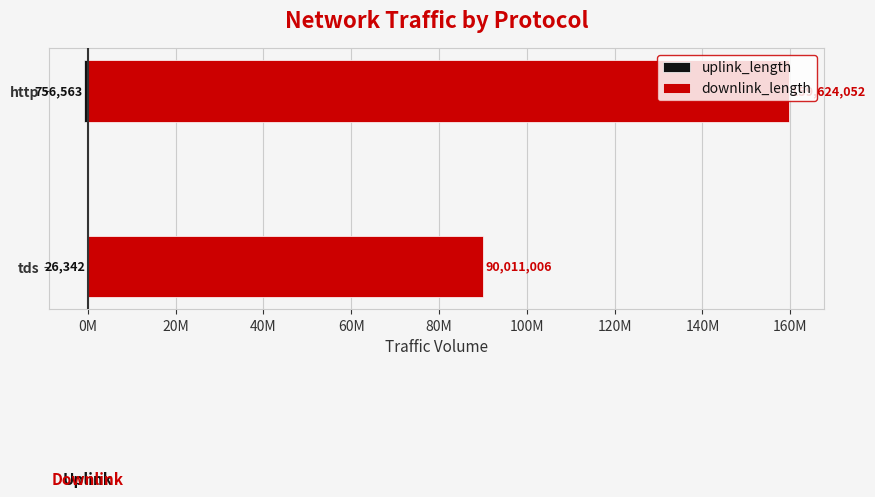

Which series has the largest total across all categories?

downlink_length